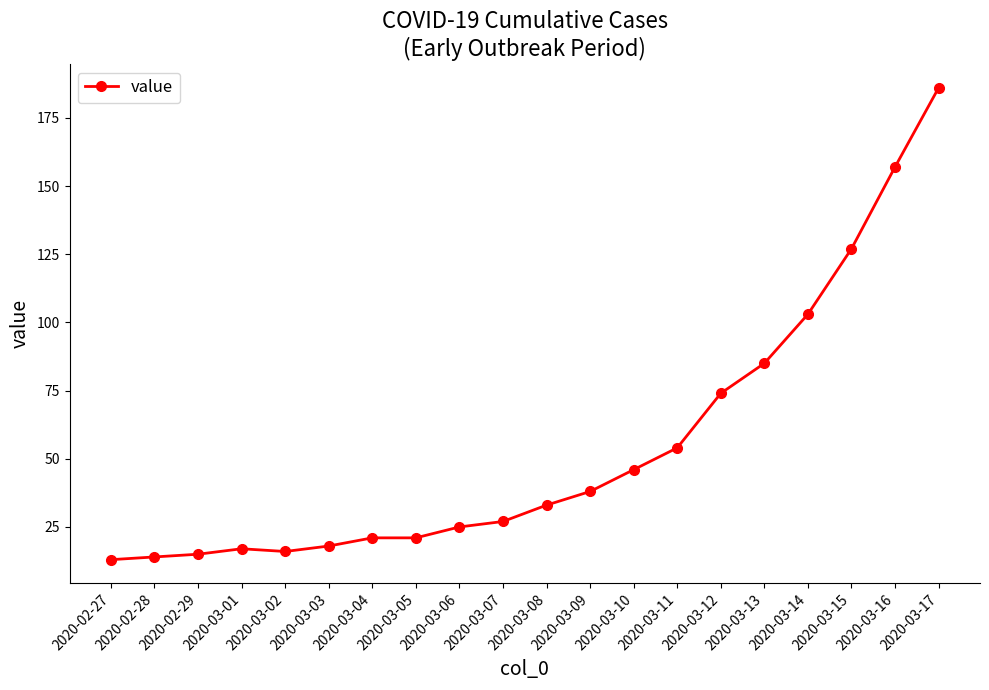

Reading right to left, transcribe all the data shown in this chart.

186	157	127	103	85	74	54	46	38	33	27	25	21	21	18	16	17	15	14	13